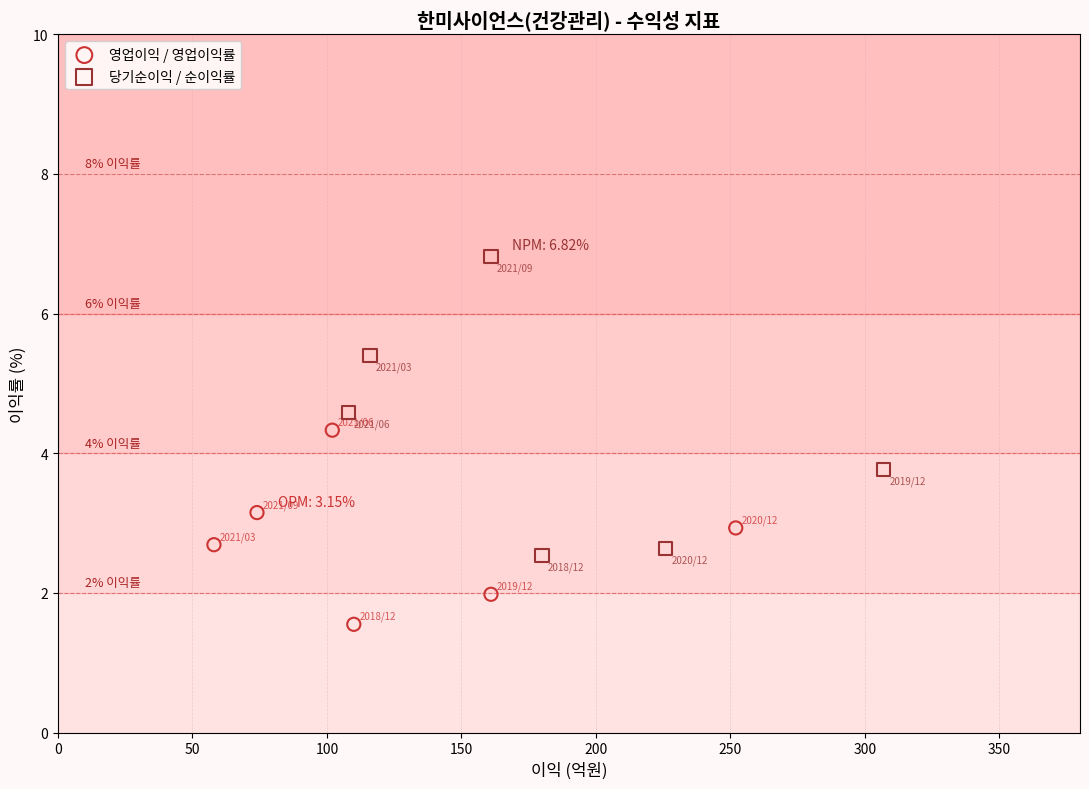

Which series has the widest spread of Y values?

당기순이익 / 순이익률